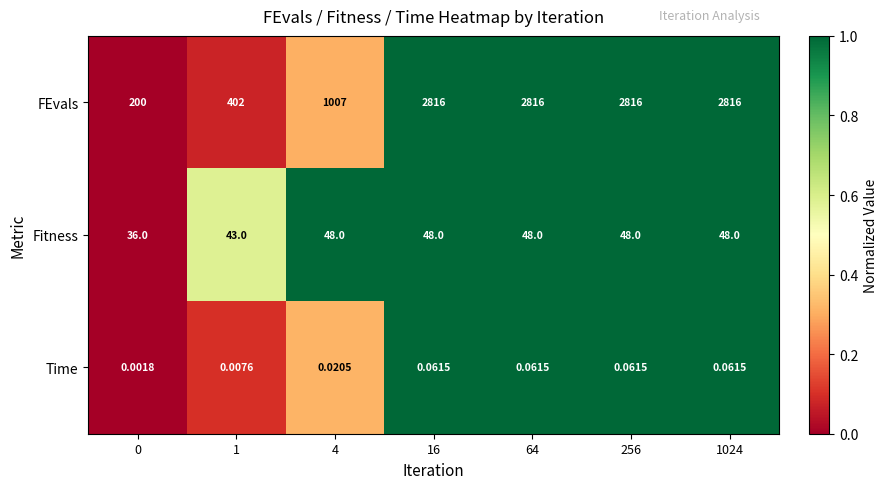

List the series in order of their peak value, highest first.

FEvals, Fitness, Time